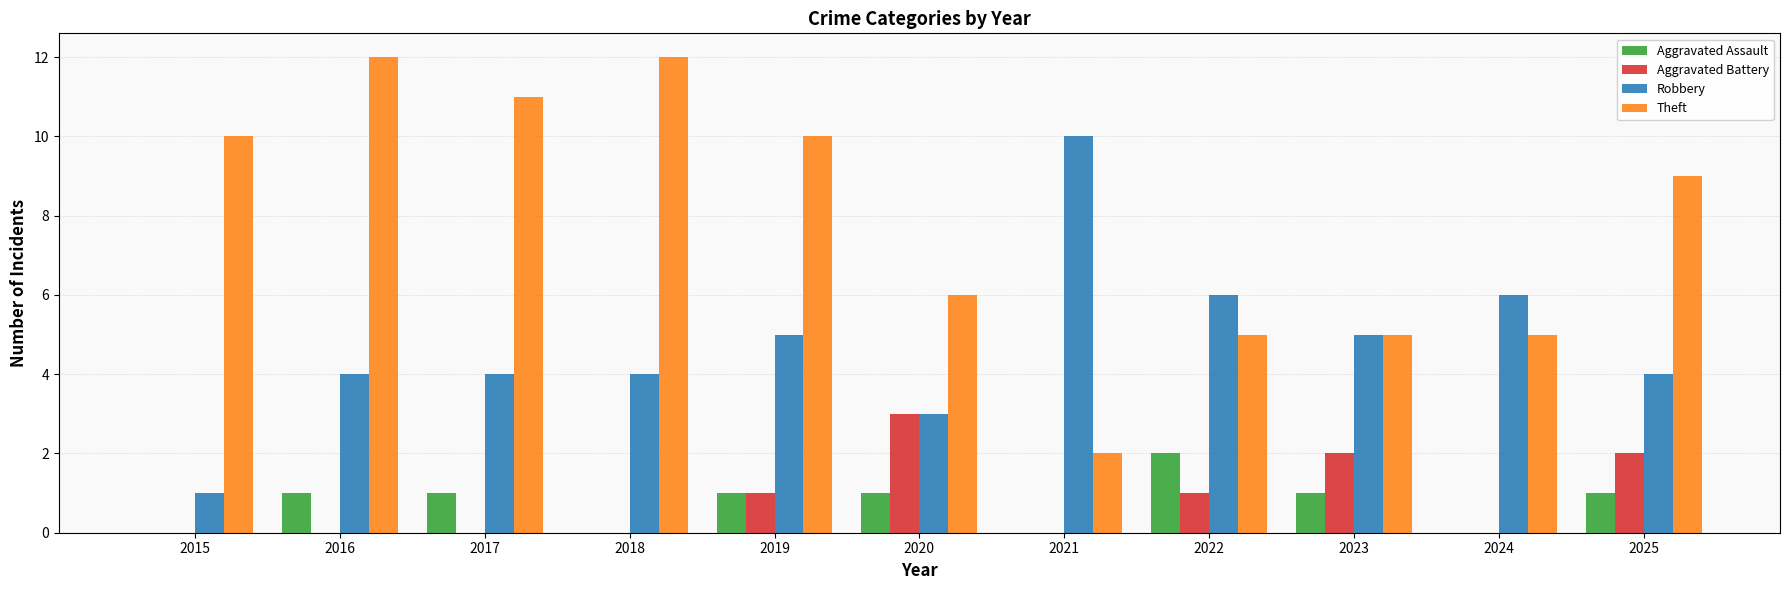

What is the greatest value displayed?

12